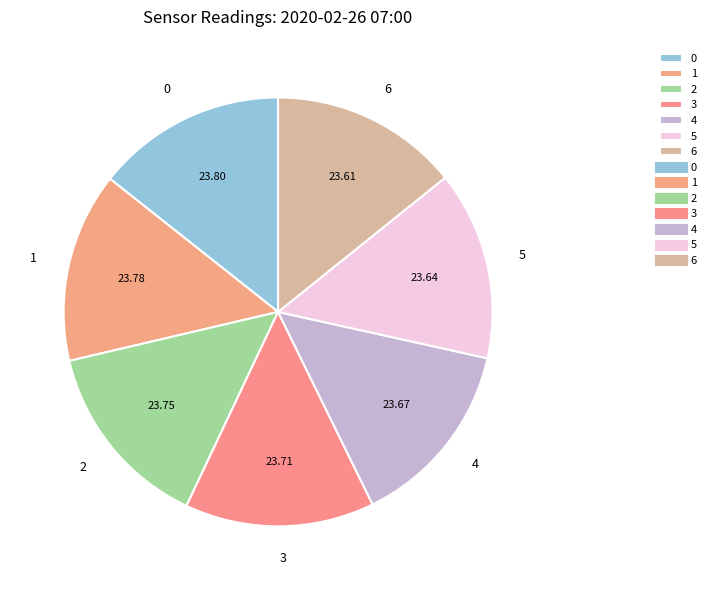

True or false: 6 accounts for 23% of the total.

False